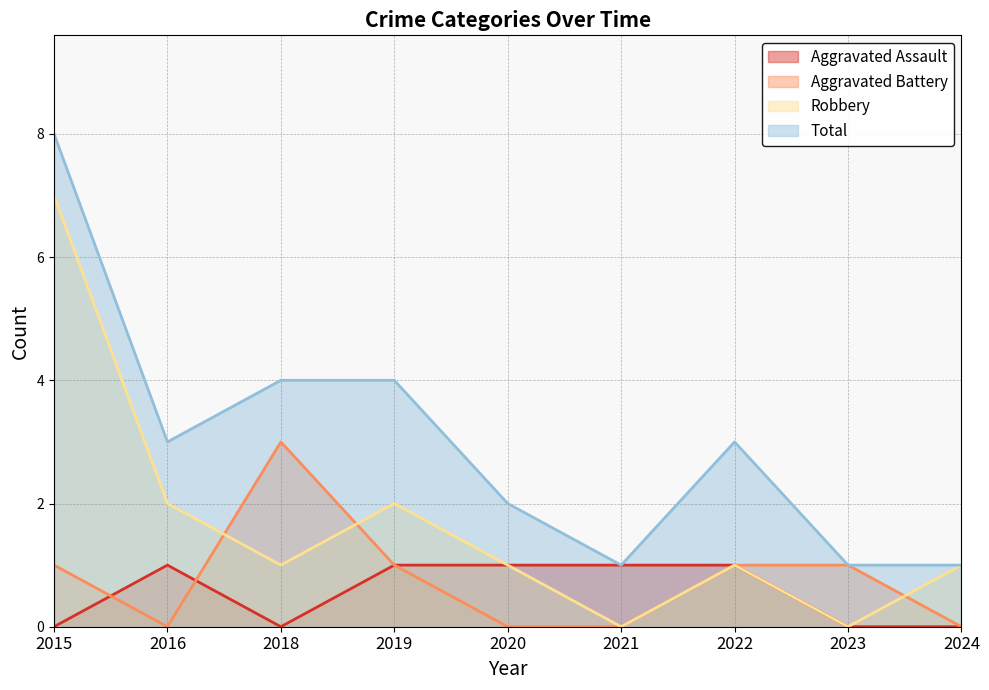

Reading left to right, what are all the values shown in this chart?

Aggravated Assault: 0	1	0	1	1	1	1	0	0
Aggravated Battery: 1	0	3	1	0	0	1	1	0
Robbery: 7	2	1	2	1	0	1	0	1
Total: 8	3	4	4	2	1	3	1	1